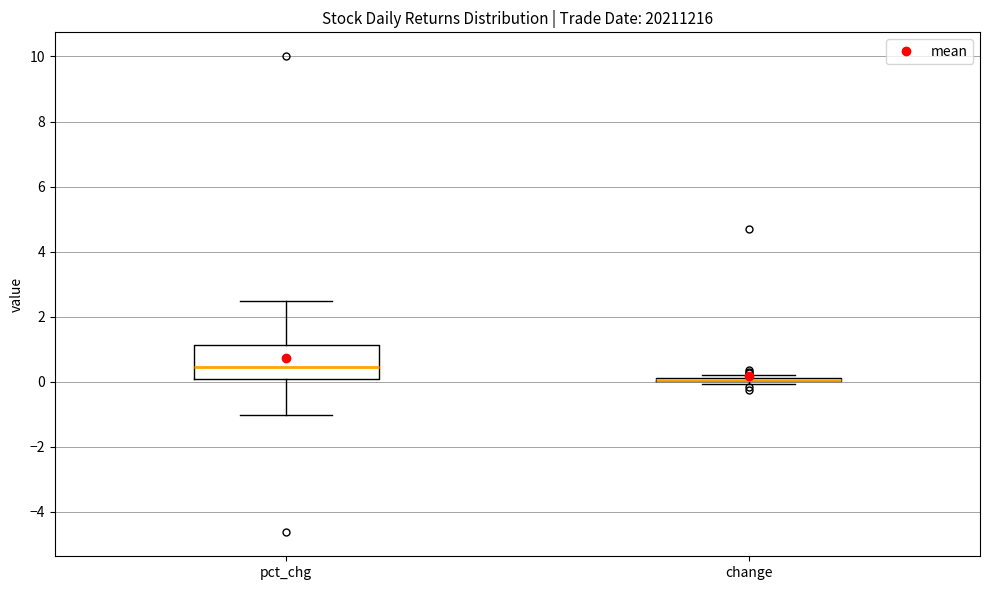

Reading left to right, transcribe this box plot: for each box, give where its median line is, the range the box spans, and where its two whiskers end, as read against the y-axis. The values are not printed on the chart, so give them approximately, as read against the axis.

pct_chg: median 0.4, box 0.0 to 1.2, whiskers -1.0 to 2.4
change: box collapsed to a line at 0.0, whiskers 0.0 to 0.2